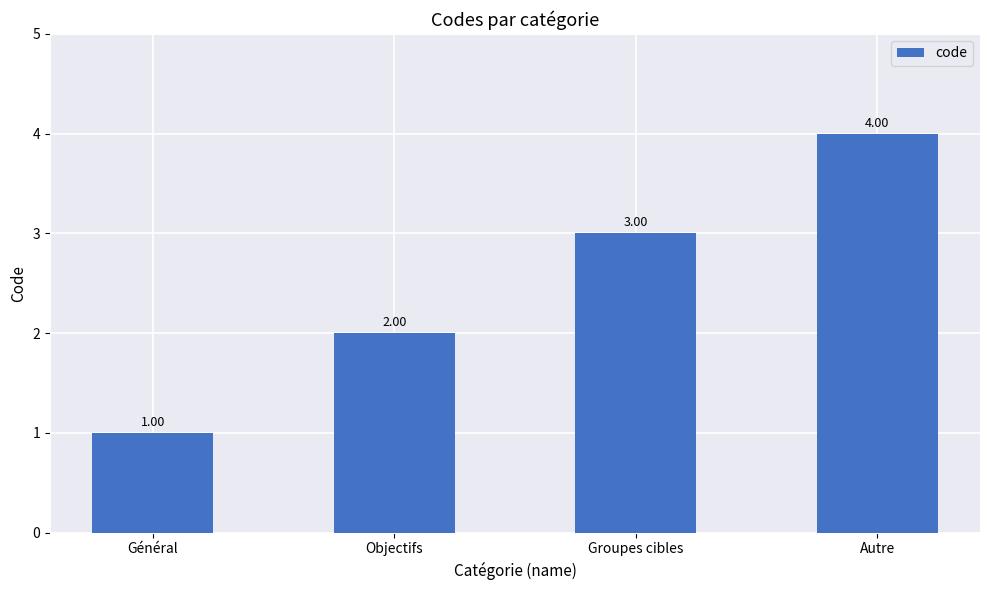

Read the value at Autre.

4